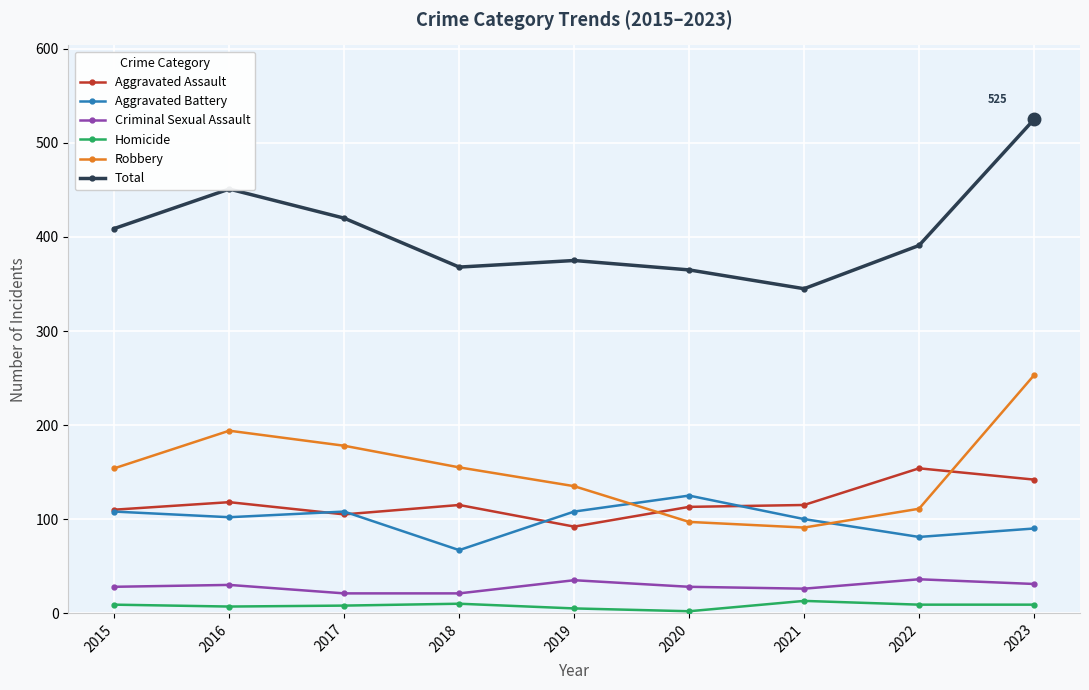

What is the lowest value of the Aggravated Assault series?

92